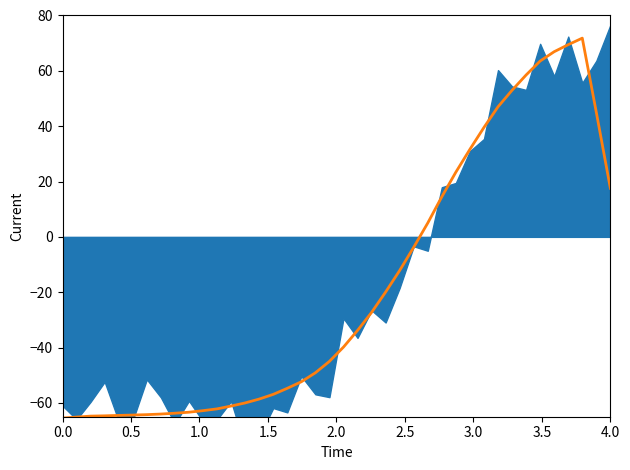

How many data points are above -39?

19